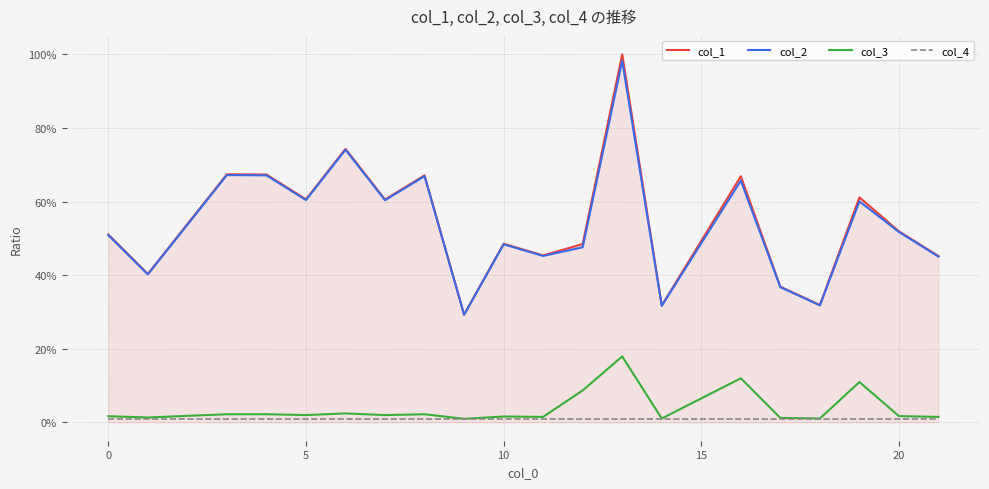

What are all the series names shown in the legend?

col_1, col_2, col_3, col_4